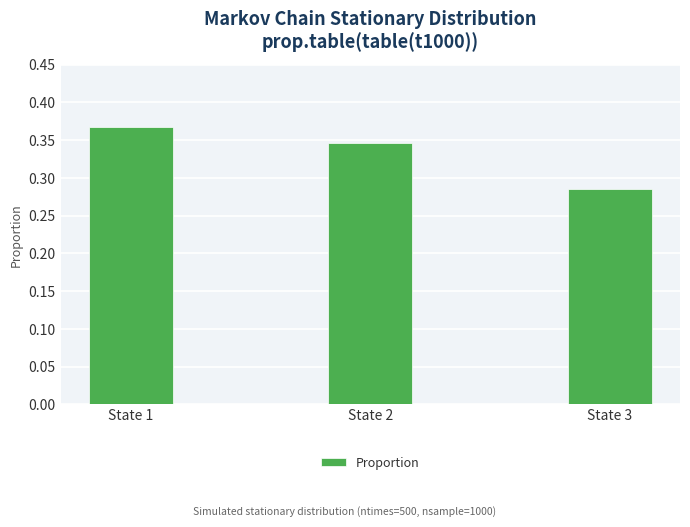

True or false: the data shows 0.1 at State 3.

False